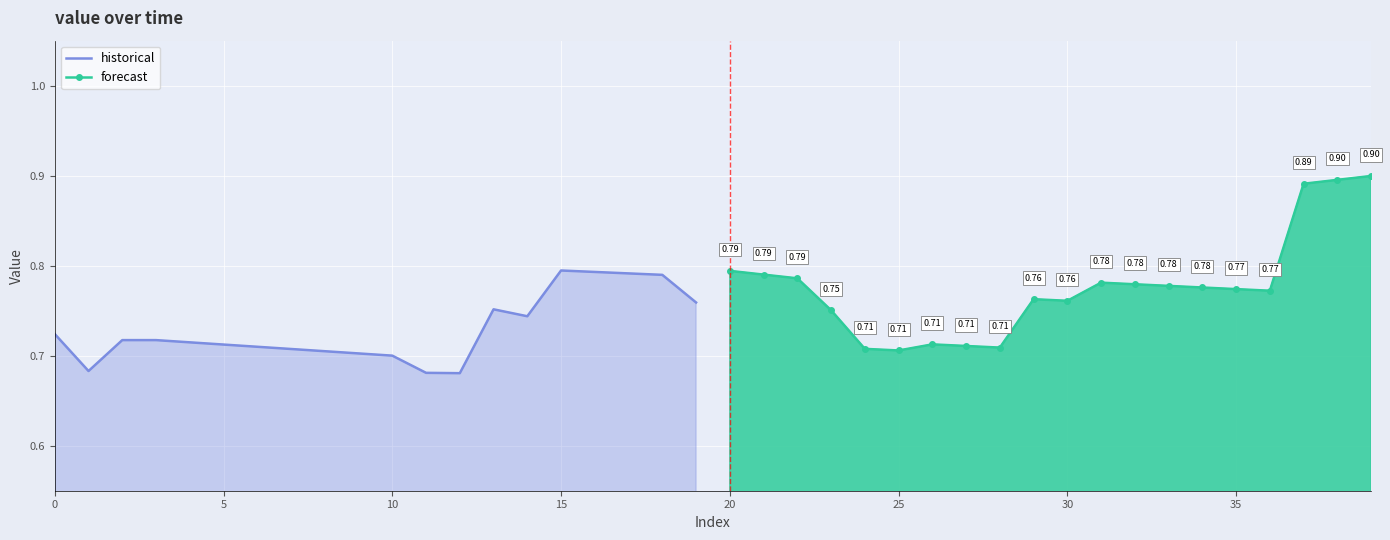

What is the maximum value for forecast?

0.9